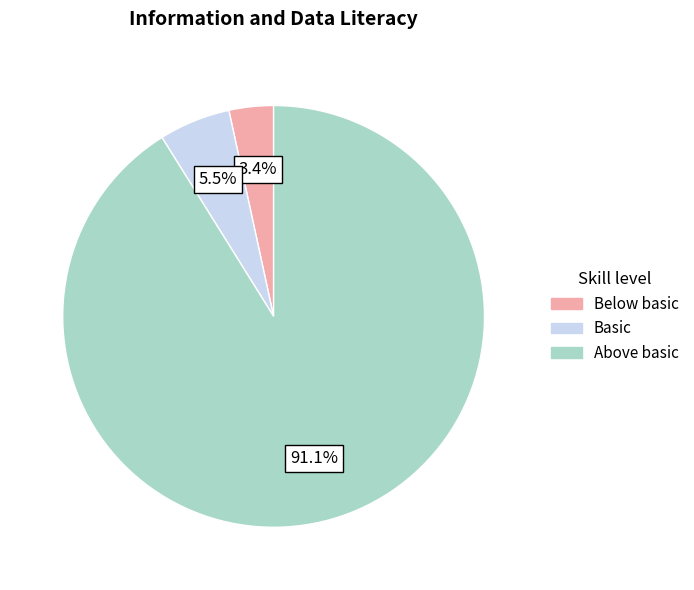

Rank the categories by value from lowest to highest.

Below basic, Basic, Above basic